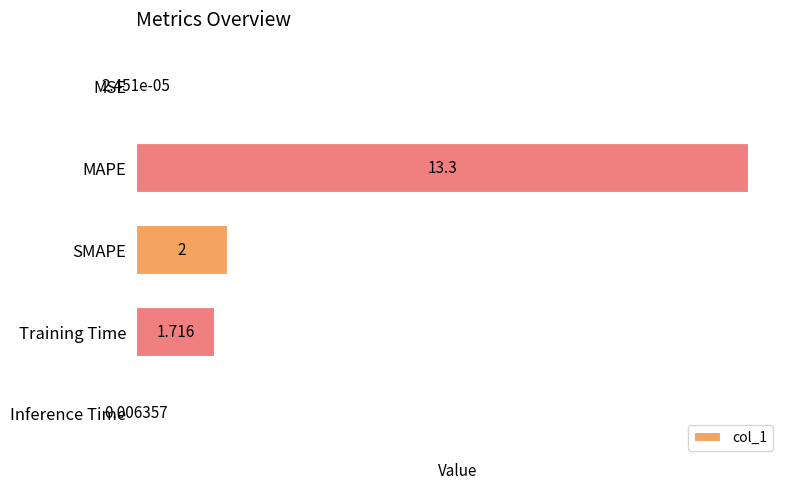

At which label is the value closest to 6?

SMAPE